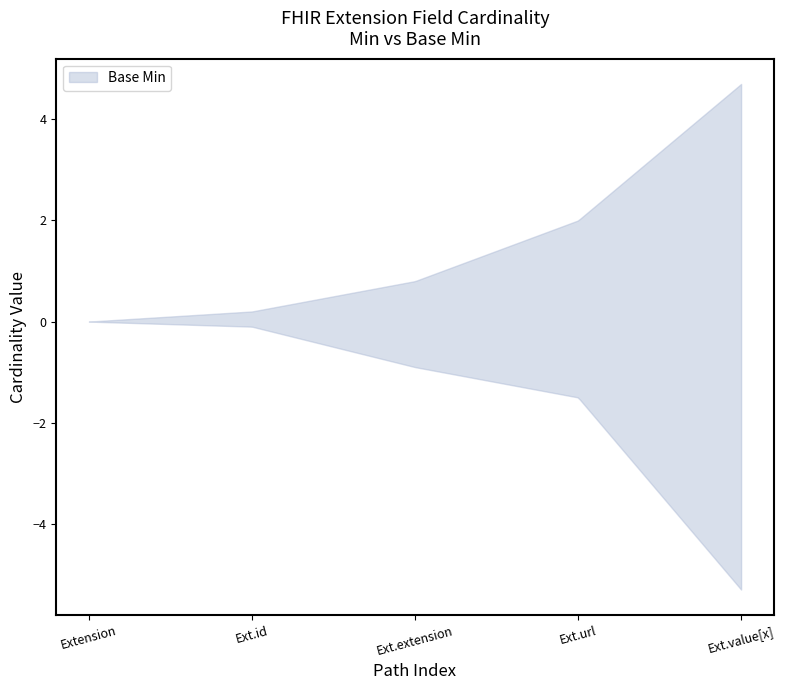

How many data points does each series have?

5